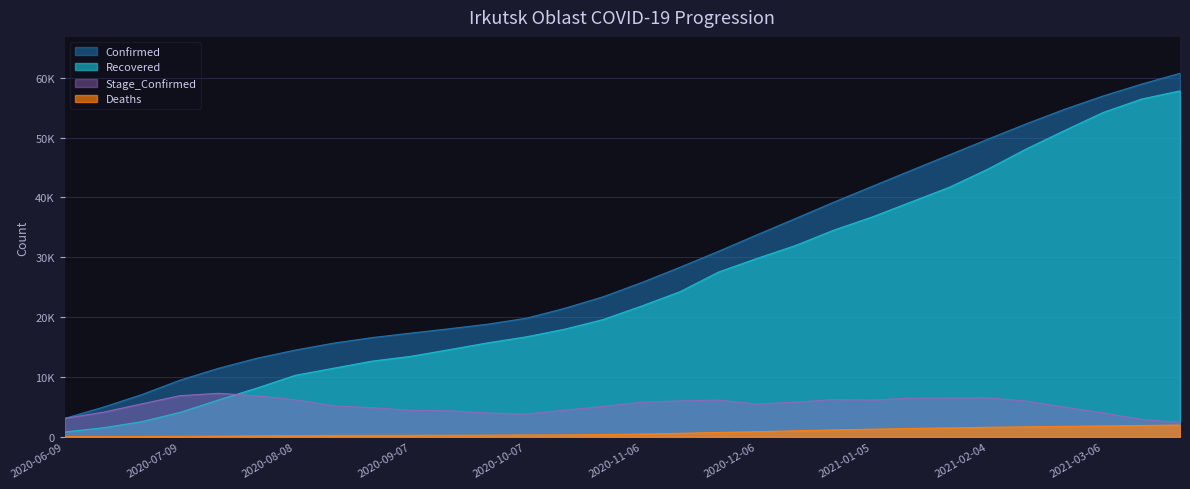

Which label corresponds to the smallest value in the chart?

2020-06-09